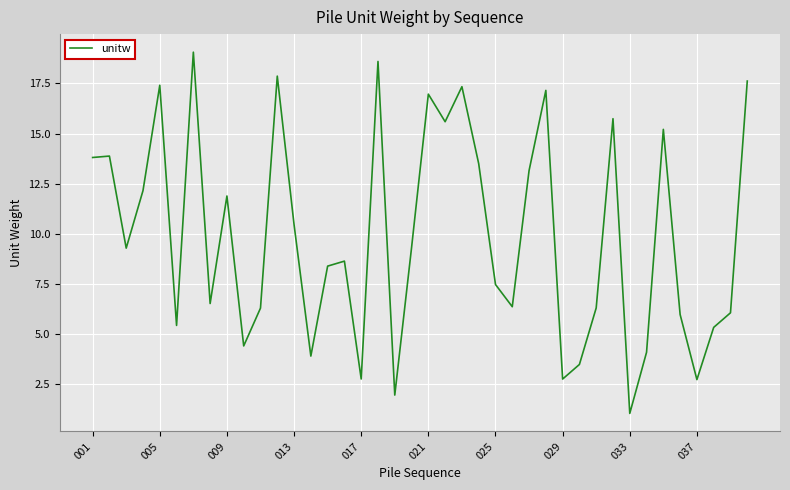

What is the greatest value displayed?

19.1